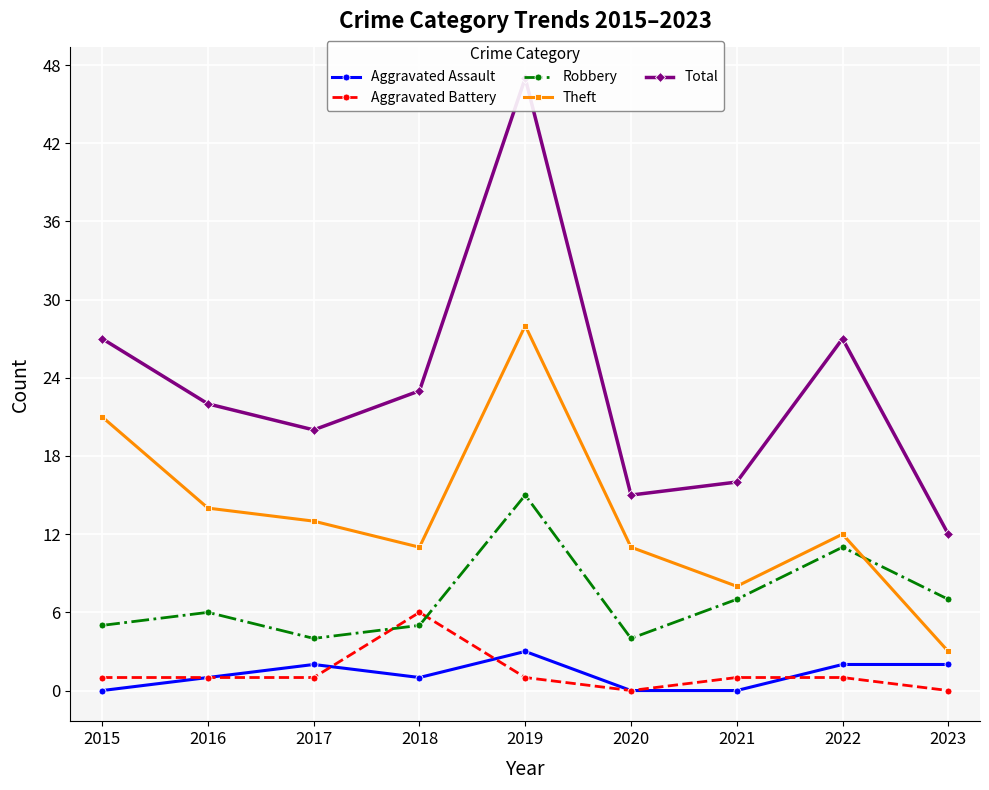

What are all the series names shown in the legend?

Aggravated Assault, Aggravated Battery, Robbery, Theft, Total